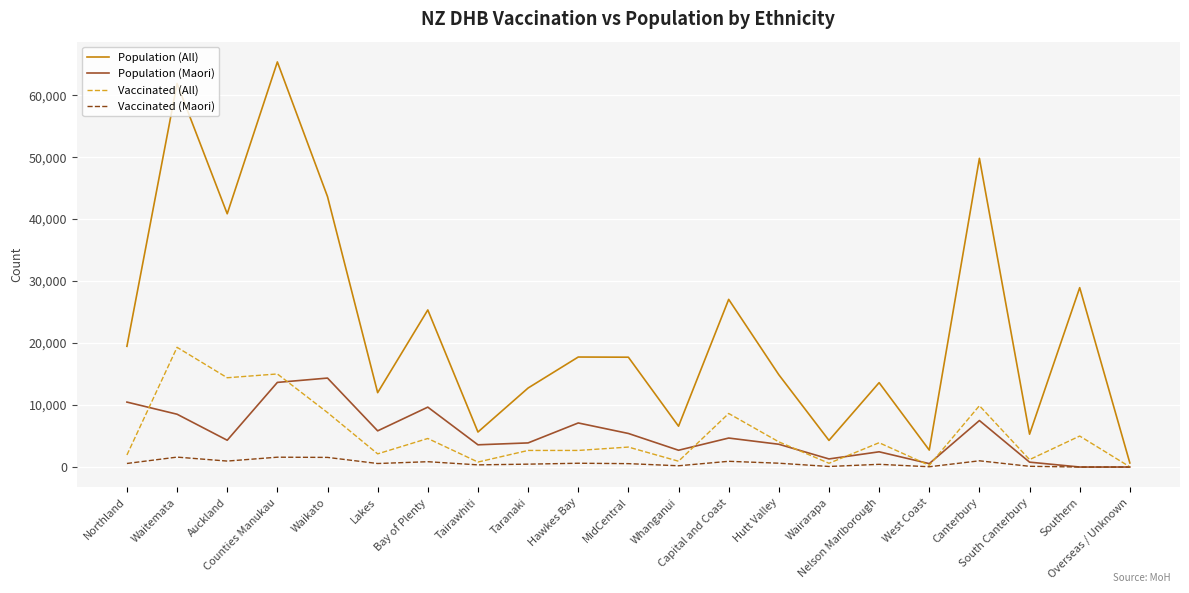

List the series in order of their peak value, highest first.

Population (All), Vaccinated (All), Population (Maori), Vaccinated (Maori)